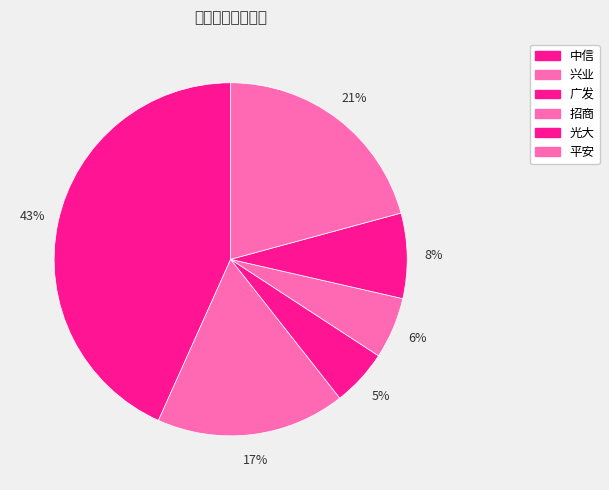

Combined, what portion of the pie is 平安 and 招商?

26.4%